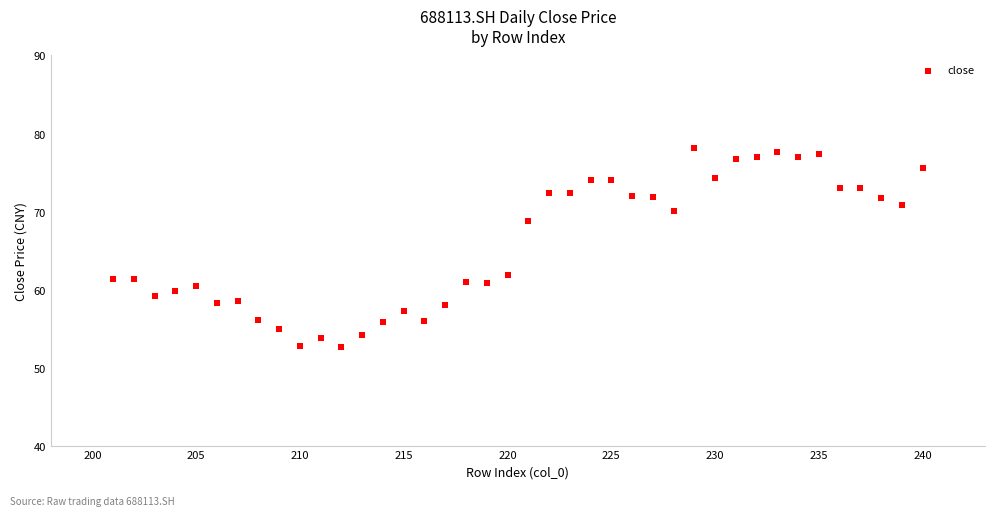

What Y value in the scatter plot is closest to 65?

61.9